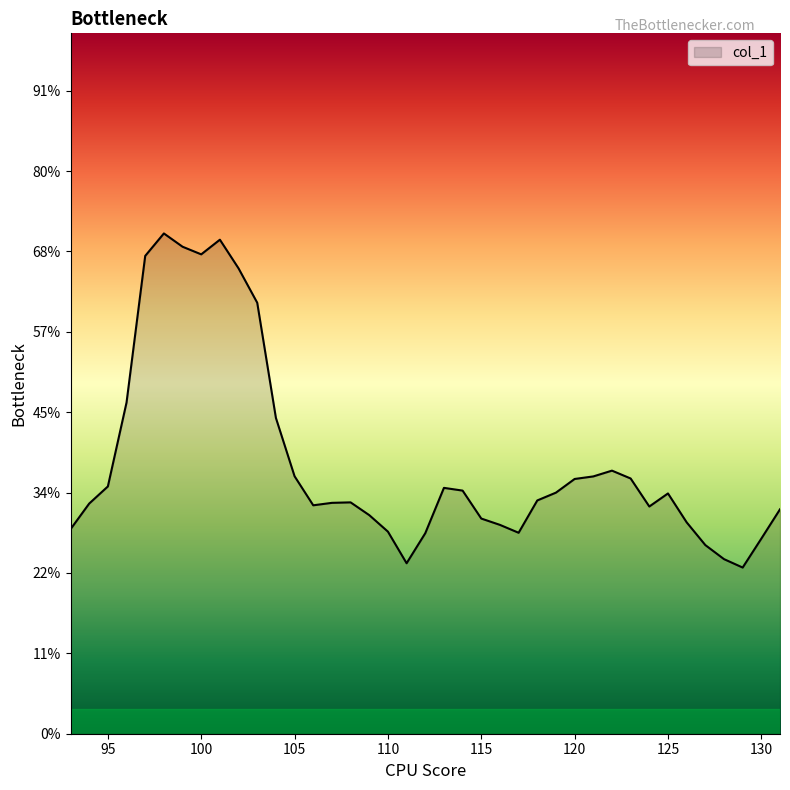

Reading left to right, list all the values displayed in this chart.

93=0.0	94=0.0	95=0.0	96=0.0	97=0.1	98=0.1	99=0.1	100=0.1	101=0.1	102=0.1	103=0.1	104=0.0	105=0.0	106=0.0	107=0.0	108=0.0	109=0.0	110=0.0	111=0.0	112=0.0	113=0.0	114=0.0	115=0.0	116=0.0	117=0.0	118=0.0	119=0.0	120=0.0	121=0.0	122=0.0	123=0.0	124=0.0	125=0.0	126=0.0	127=0.0	128=0.0	129=0.0	130=0.0	131=0.0